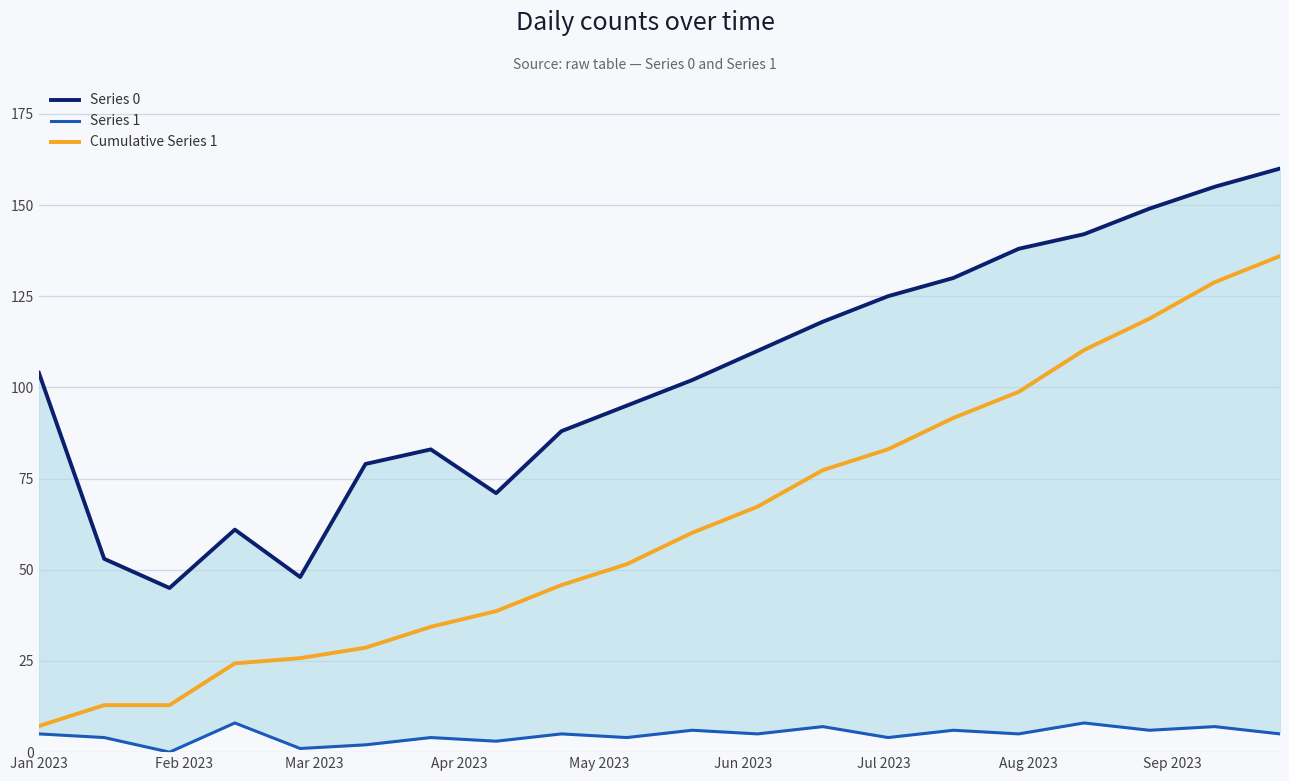

What is the maximum value for Series 0?

160.0